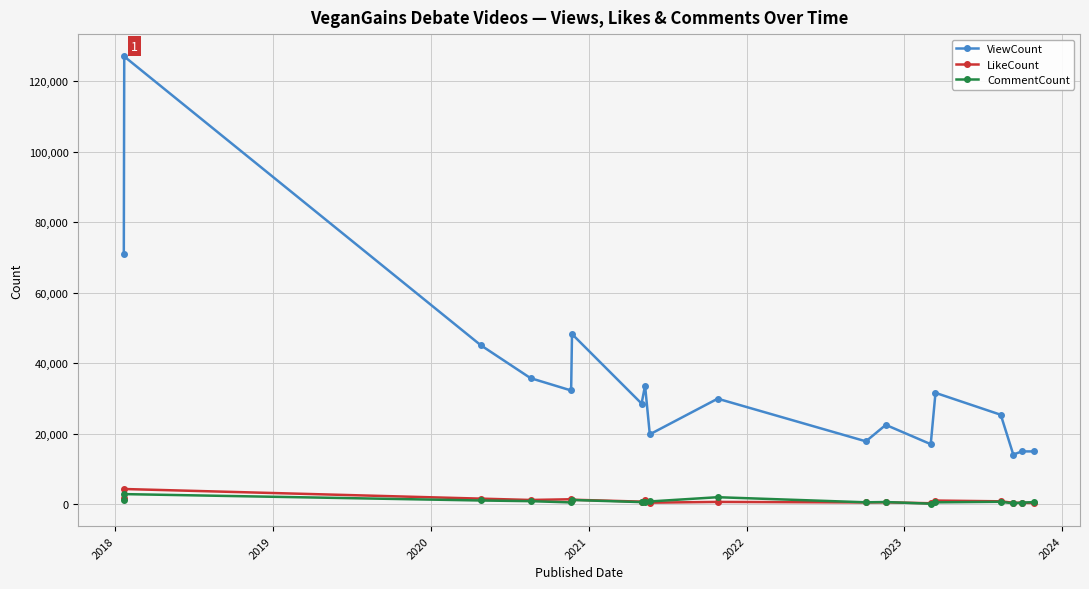

Which series has the largest total across all categories?

ViewCount